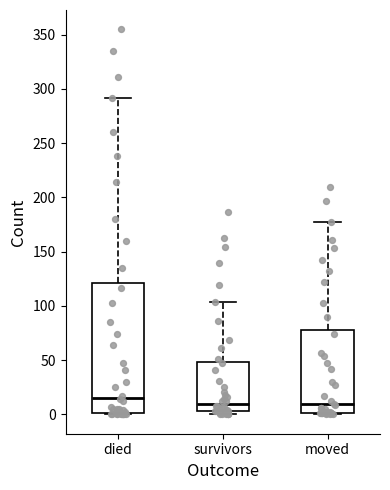

Reading left to right, transcribe this box plot: for each box, give where its median line is, the range the box spans, and where its two whiskers end, as read against the y-axis. The values are not printed on the chart, so give them approximately, as read against the axis.

died: median 15, box 0 to 120, whiskers 0 to 290
survivors: median 10, box 5 to 50, whiskers 0 to 105
moved: median 10, box 0 to 80, whiskers 0 to 175